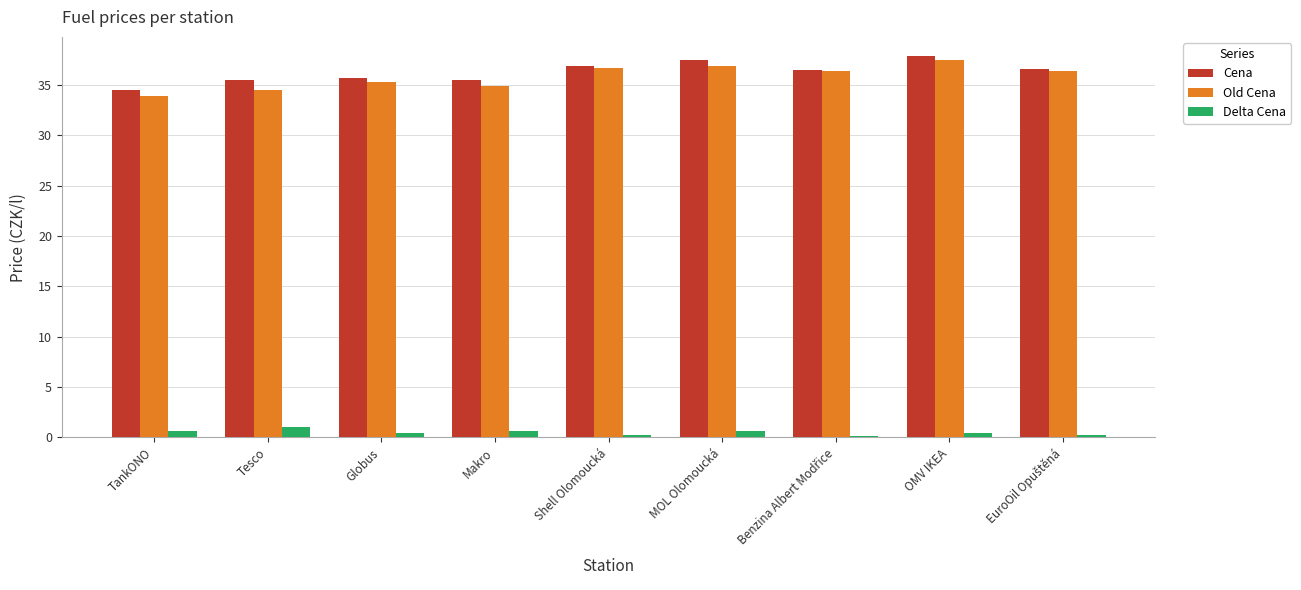

Is it true that Delta Cena equals 0.4 at Globus?

True